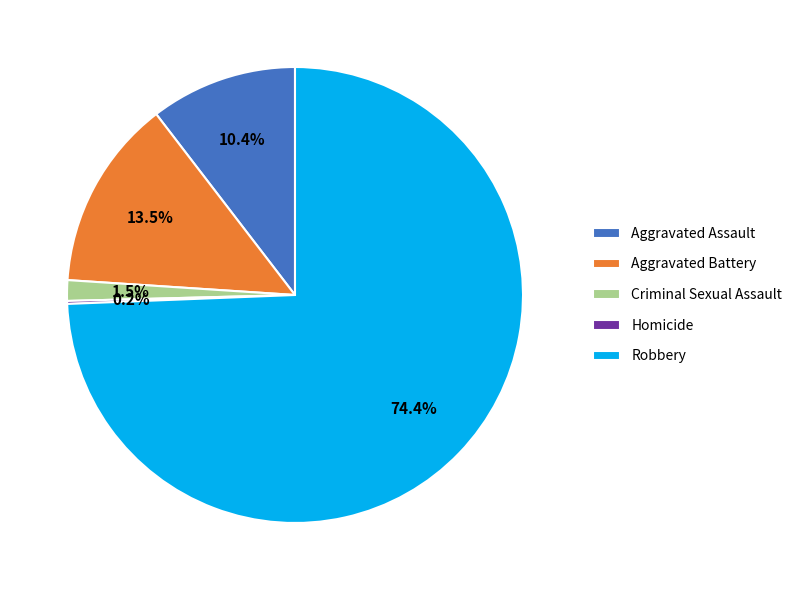

Between Criminal Sexual Assault and Aggravated Assault, which is larger?

Aggravated Assault